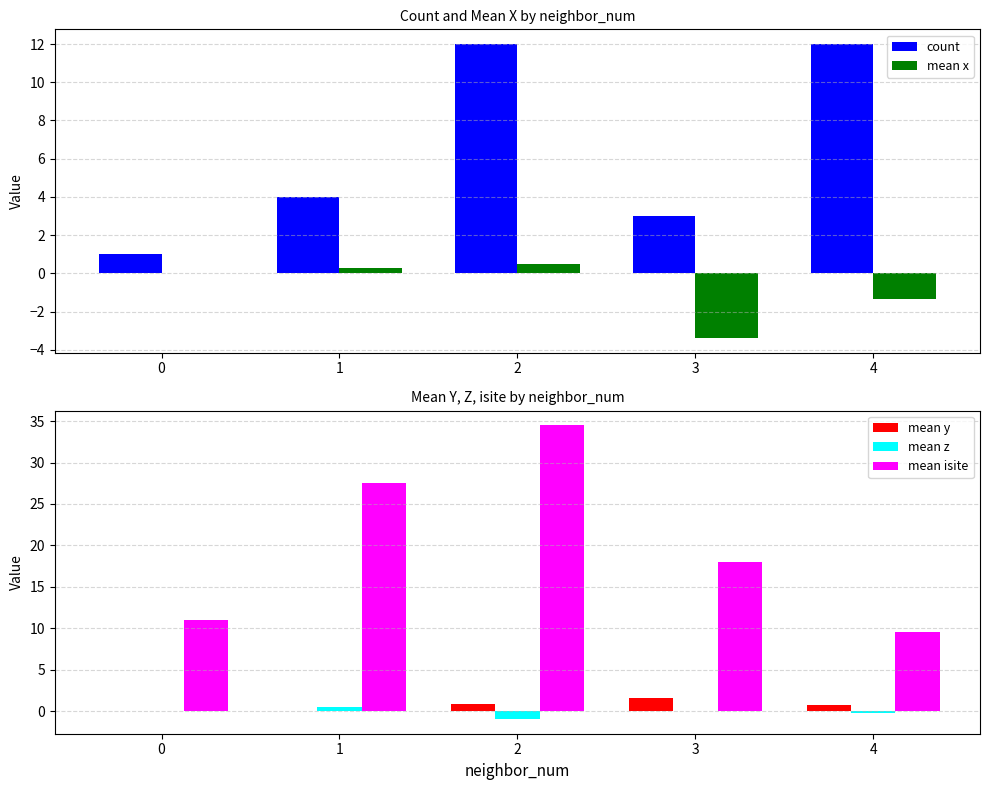

At how many categories does at least one series exceed 1?

5